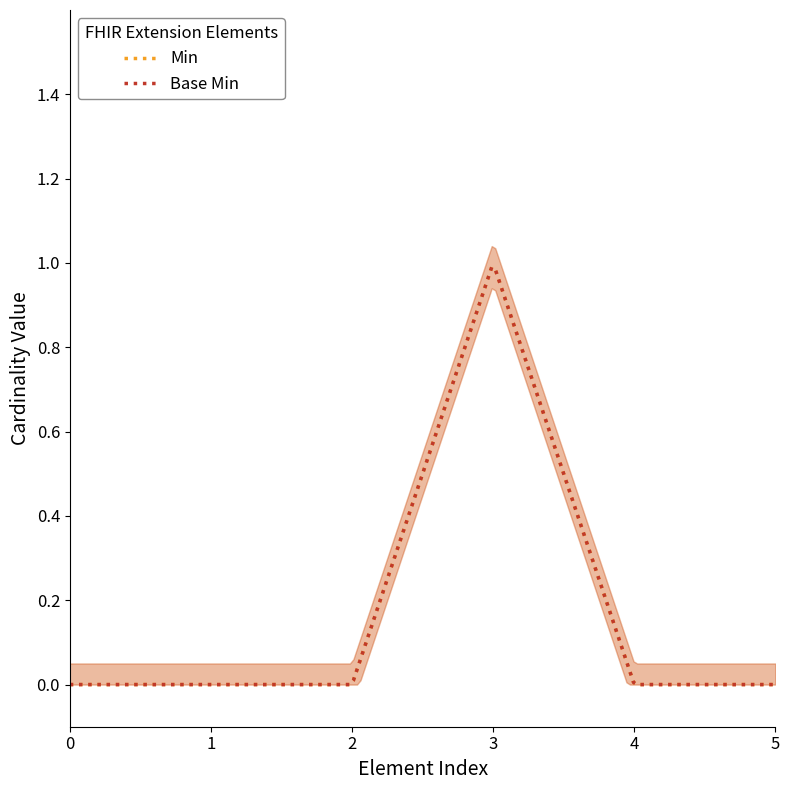

What is the difference between the highest and lowest values at Extension.value[x]?

1